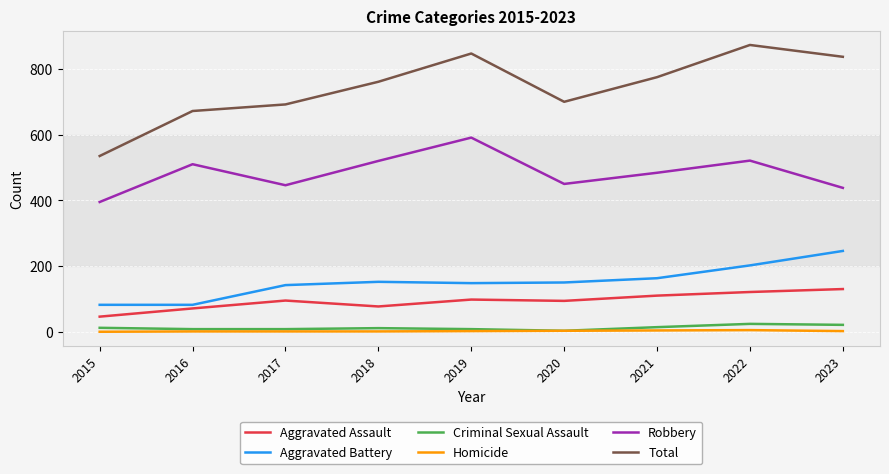

Which series changed the most between 2018 and 2022?

Total